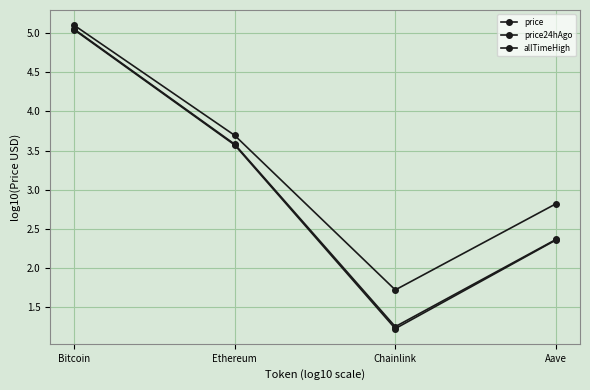

The value of price24hAgo at Aave is 1.2. True or false?

False